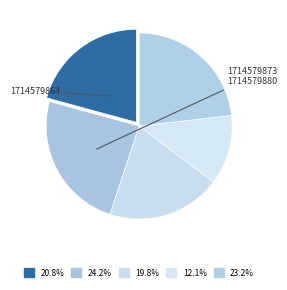

Count the number of slices in the pie.

5